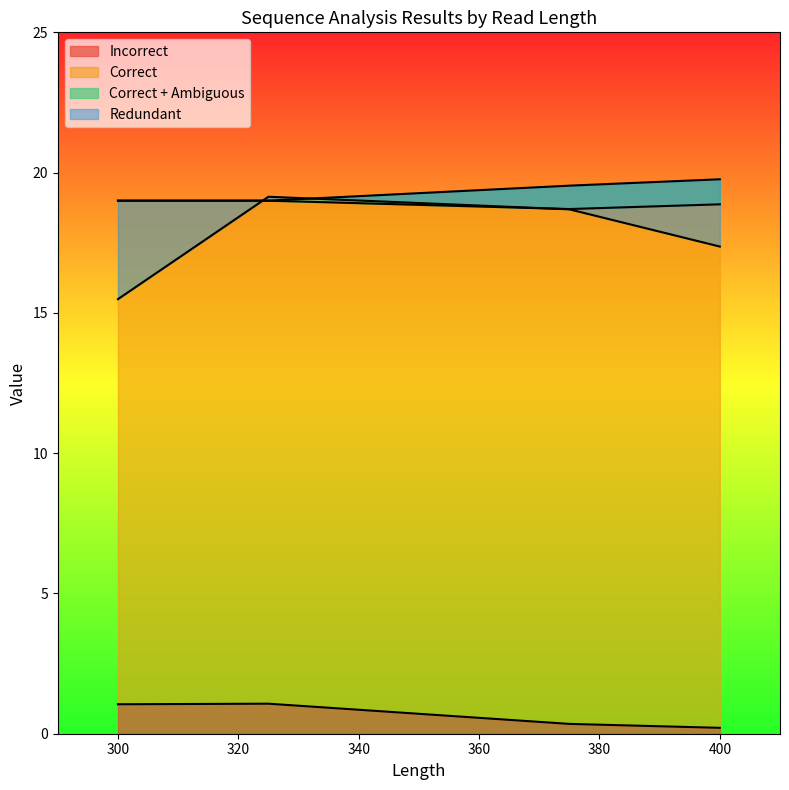

What is the difference between the maximum and minimum values in the Correct + Ambiguous series?

1.0